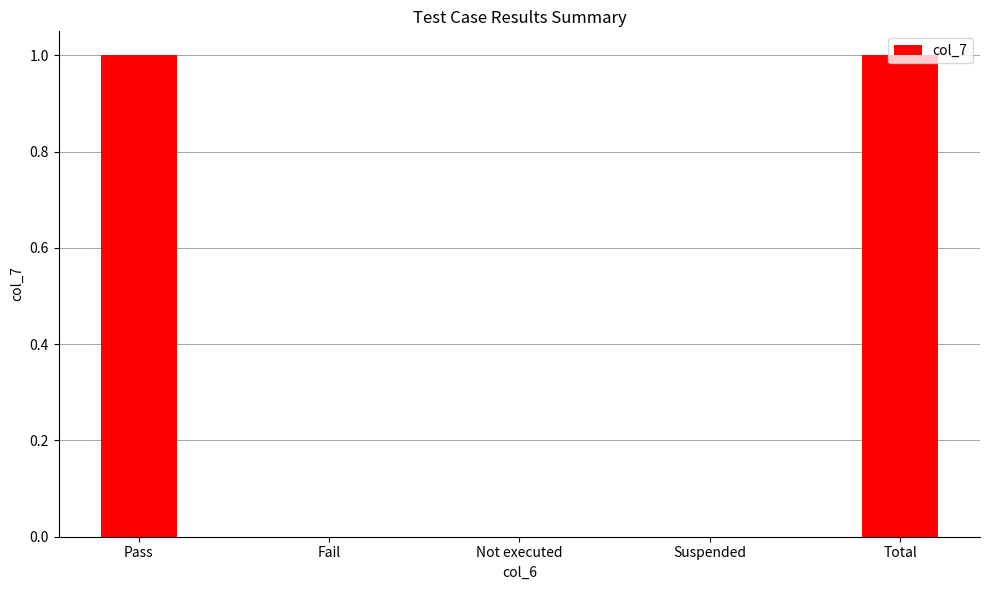

The value at Fail is 0. True or false?

True